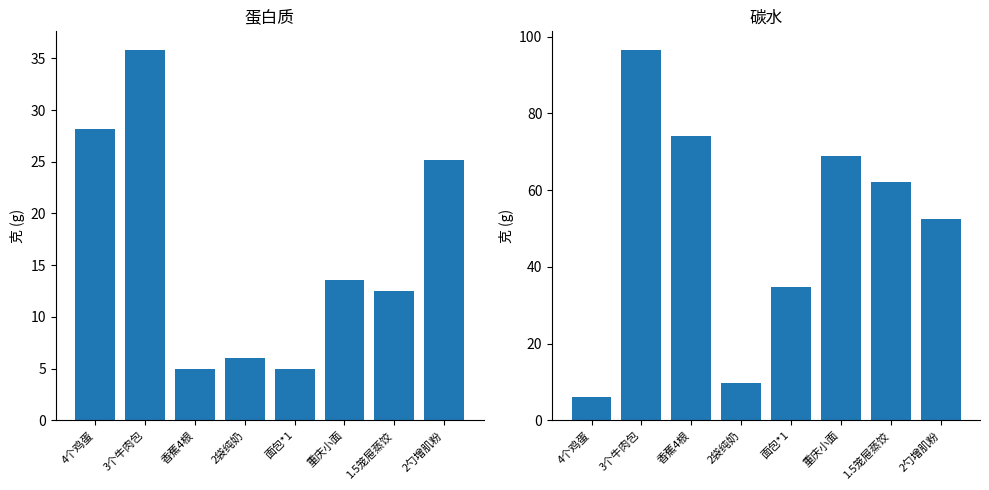

How many distinct data groups are displayed?

2